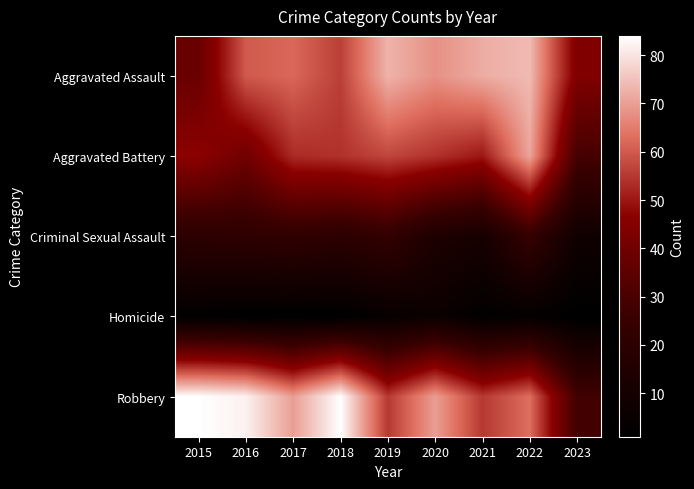

At how many categories does at least one series exceed 13?

9